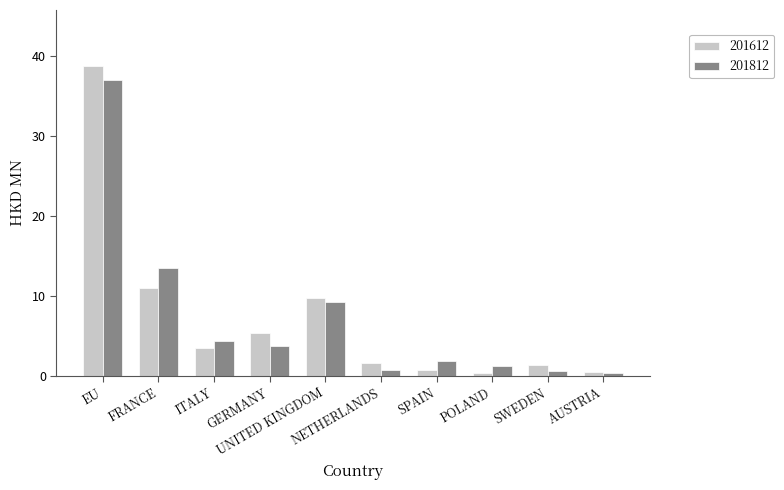

Is it true that 201612 equals 1.2 at GERMANY?

False